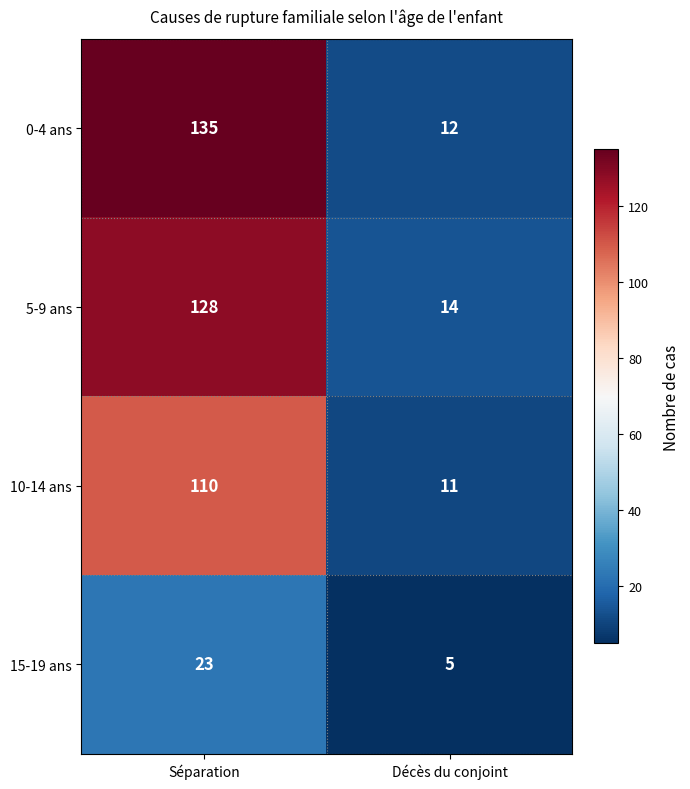

Reading left to right, what are all the values shown in this chart?

0-4 ans: Séparation=135	Décès du conjoint=12
5-9 ans: Séparation=128	Décès du conjoint=14
10-14 ans: Séparation=110	Décès du conjoint=11
15-19 ans: Séparation=23	Décès du conjoint=5